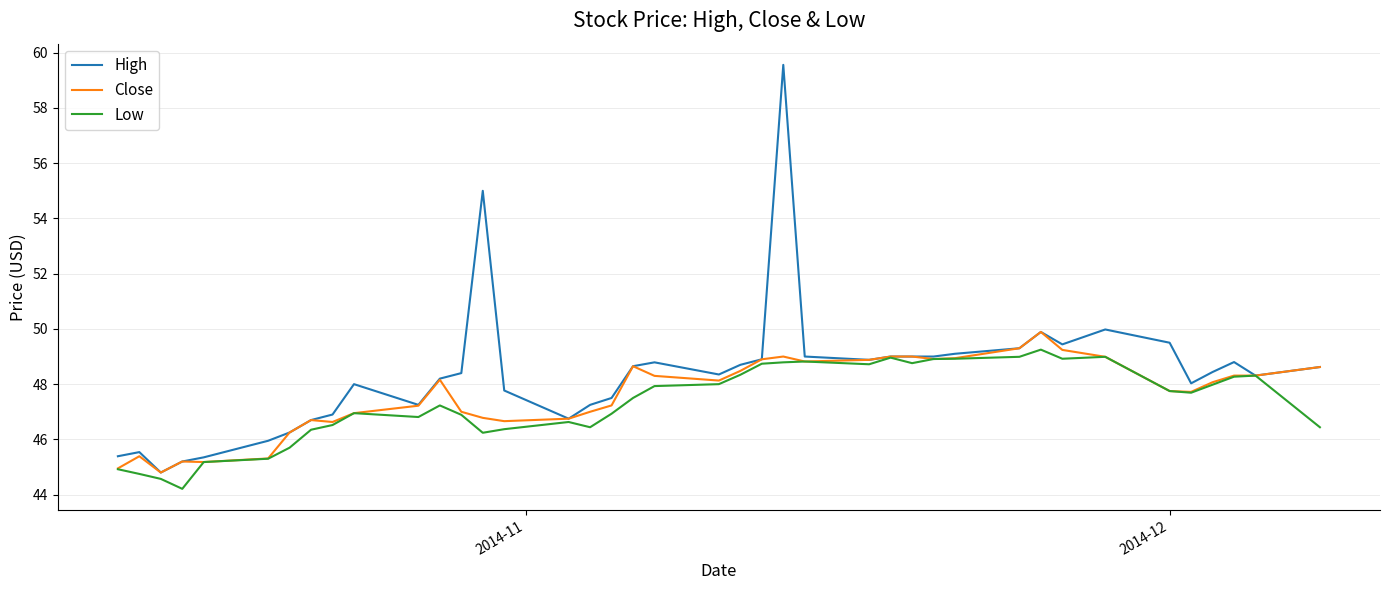

Which series has the widest spread of values?

High